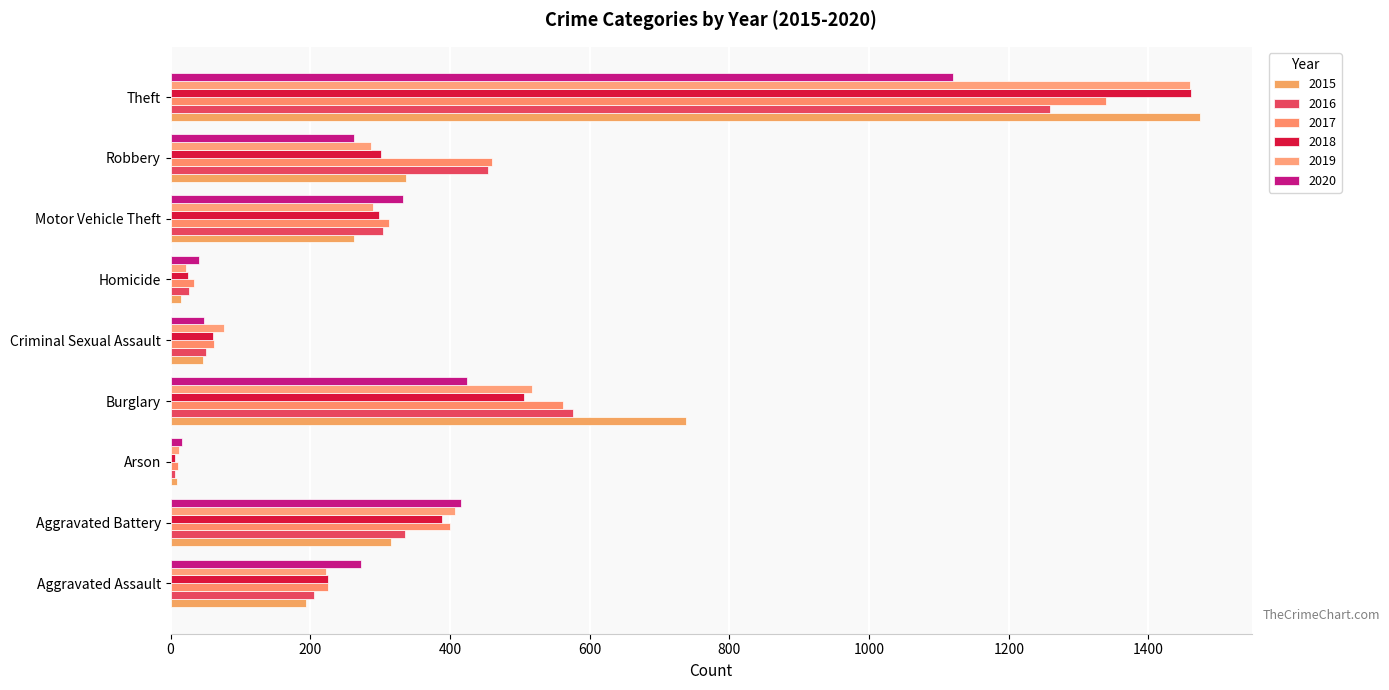

Which series has the largest range (max minus min)?

2015